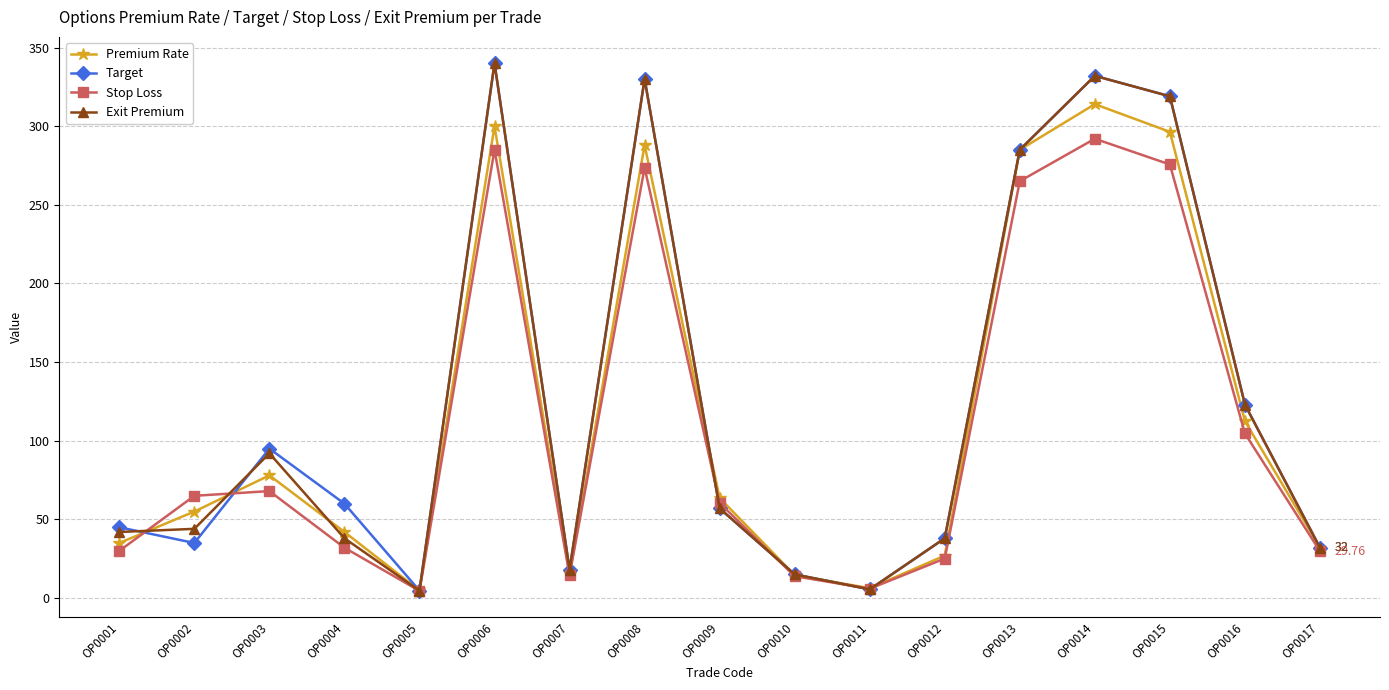

What are all the series names shown in the legend?

Premium Rate, Target, Stop Loss, Exit Premium